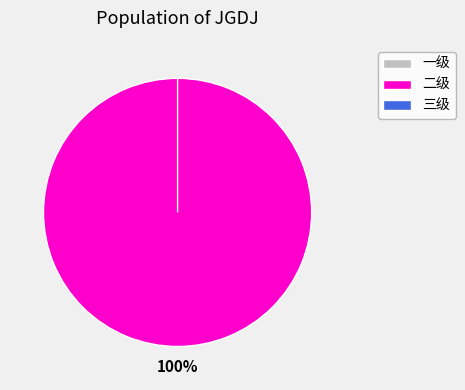

What percentage is NOT represented by 三级?

100.0%